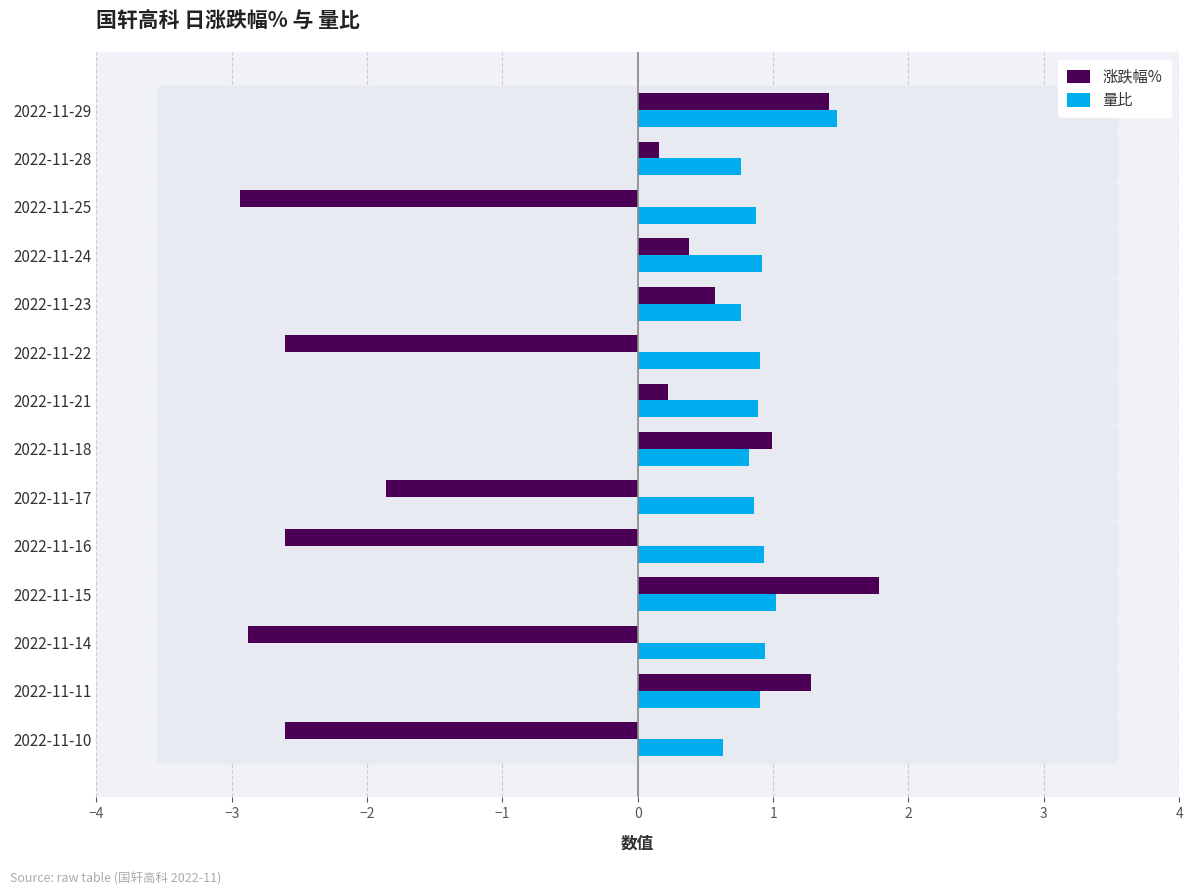

Which series has the largest total across all categories?

量比